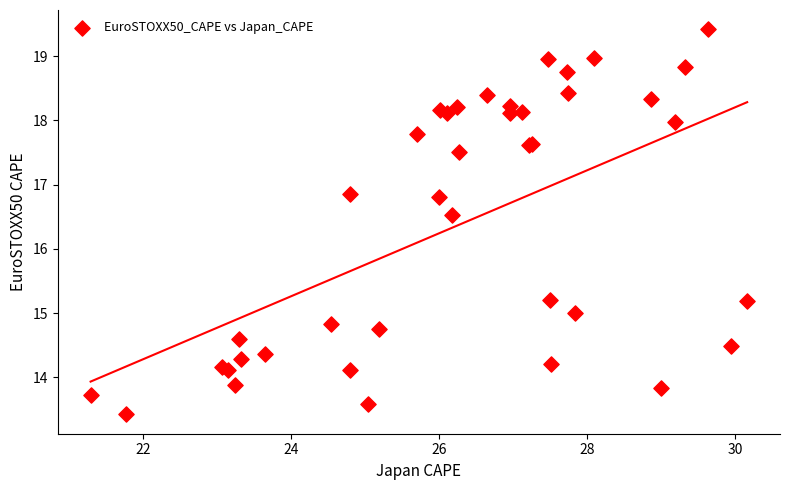

What Y value in the scatter plot is closest to 16?

16.5